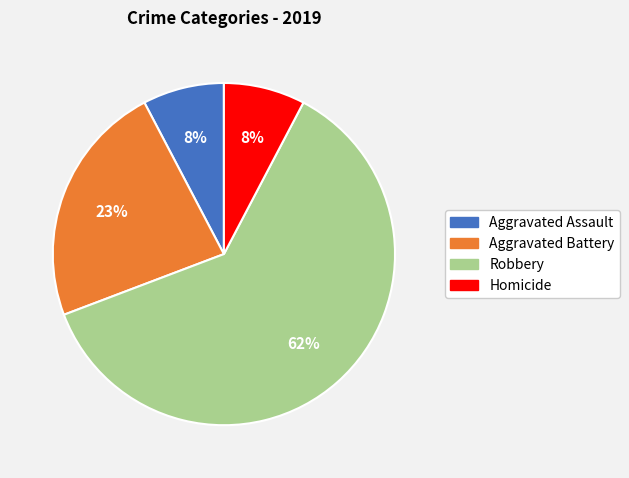

To the nearest percent, what is the combined percentage of Aggravated Battery and Aggravated Assault?

31%